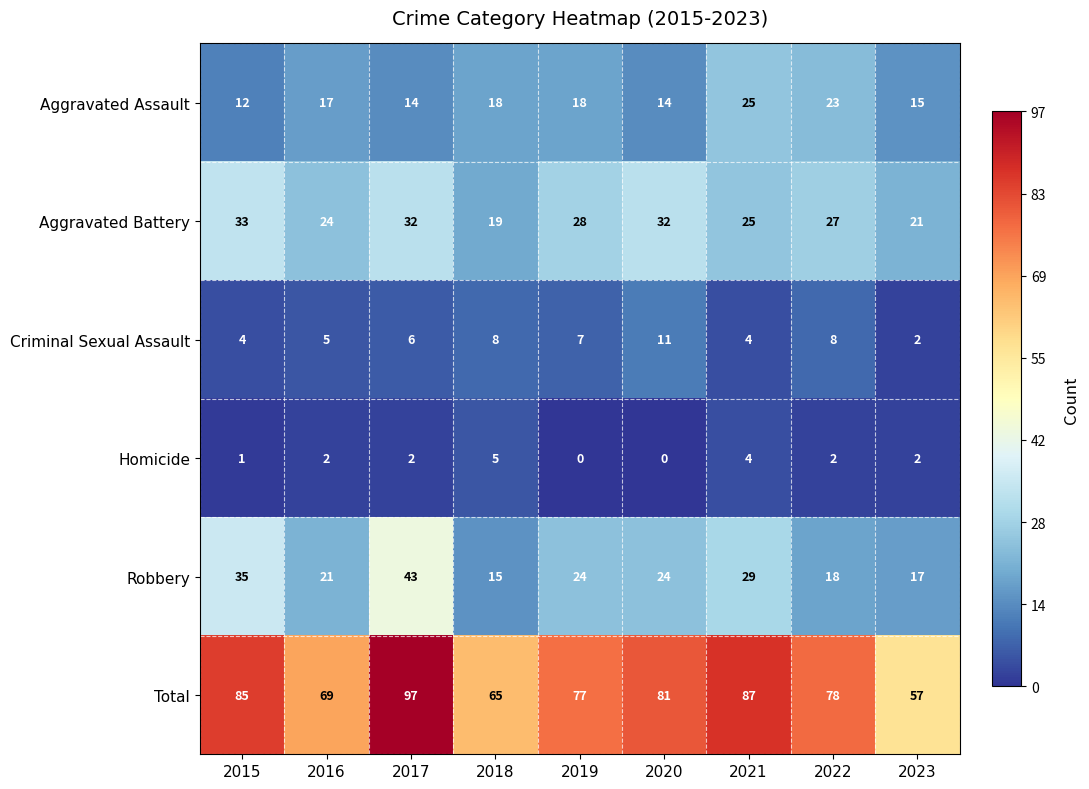

List the series in order of their peak value, lowest first.

Homicide, Criminal Sexual Assault, Aggravated Assault, Aggravated Battery, Robbery, Total